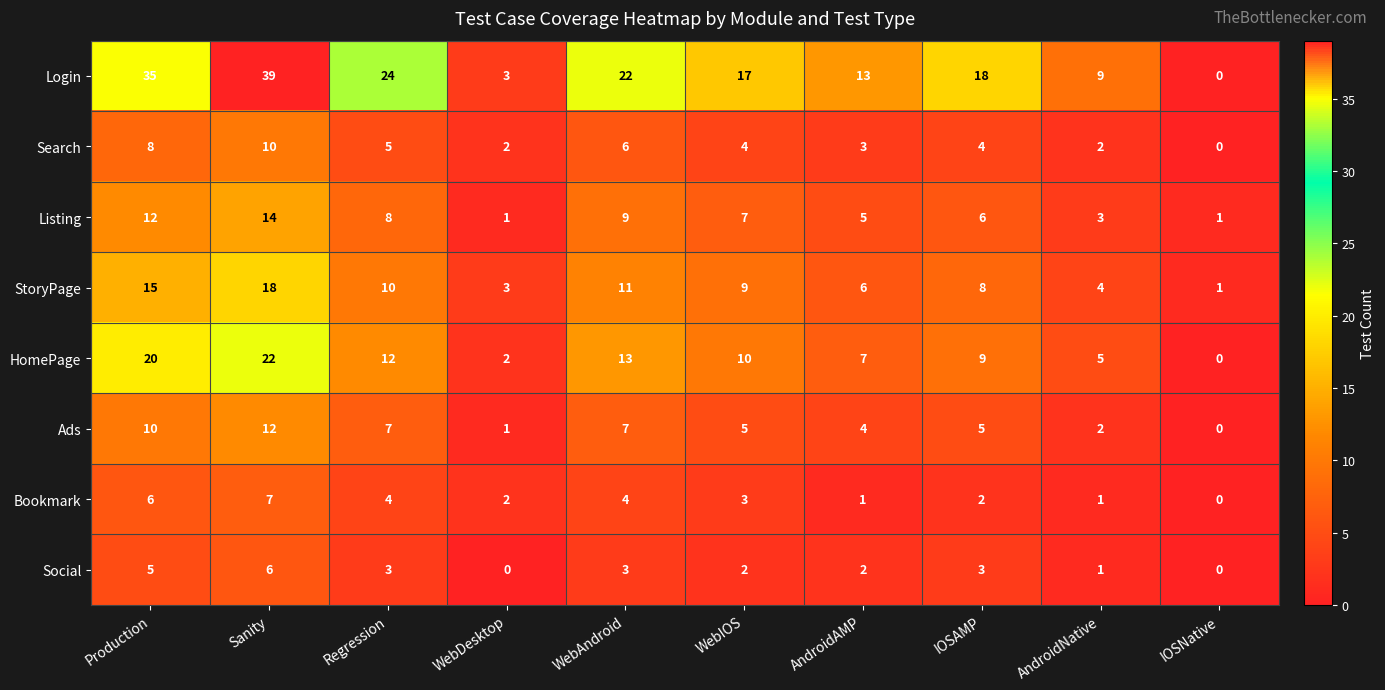

Between WebDesktop and WebIOS, which series saw the biggest shift?

Login